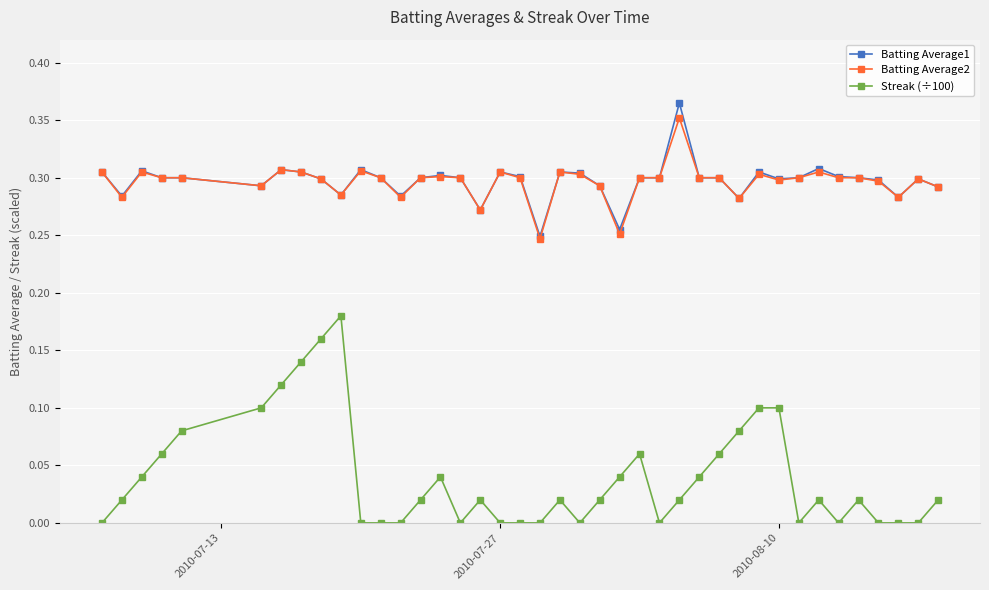

Which series has the largest range (max minus min)?

Streak (÷100)